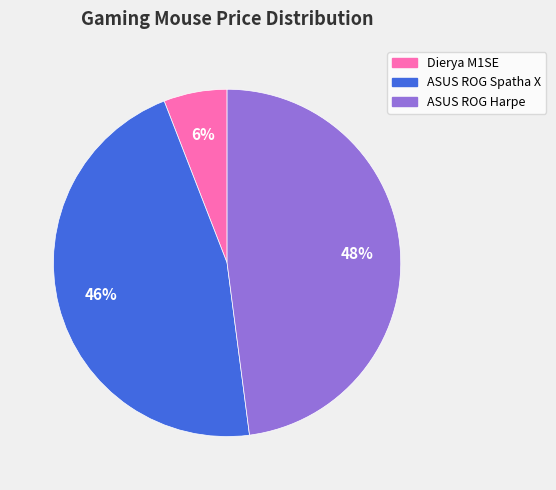

To the nearest percent, what percentage of the pie is ASUS ROG Harpe?

48%